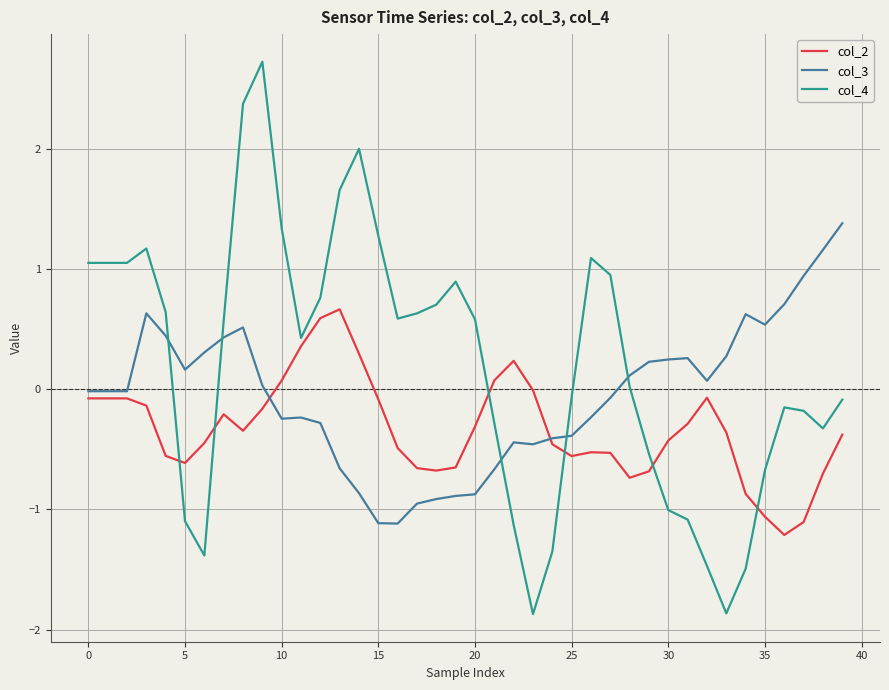

Rank the series by their average value, from highest to lowest.

col_4, col_3, col_2